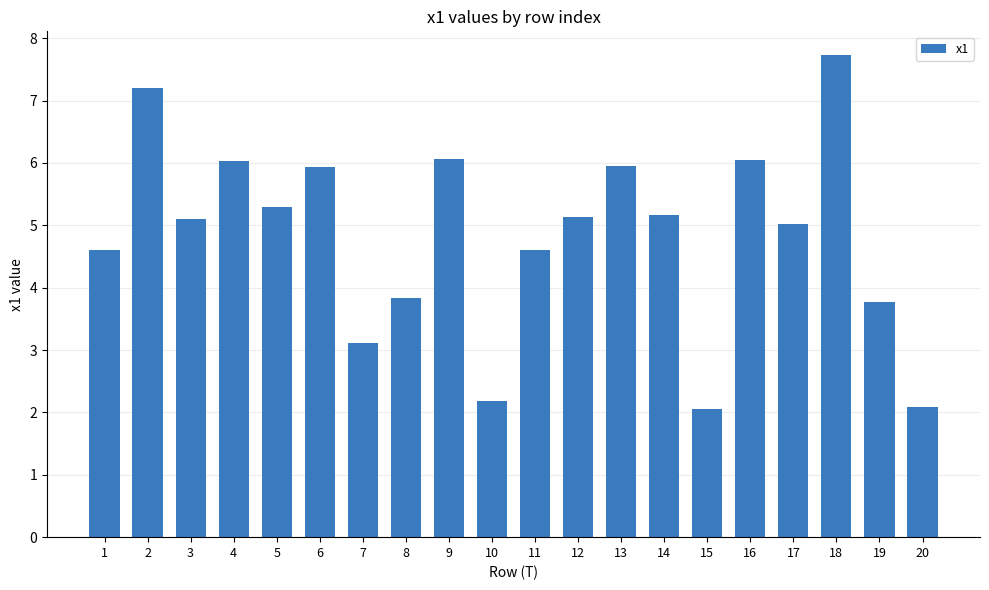

What is the approximate value at 13?

5.9